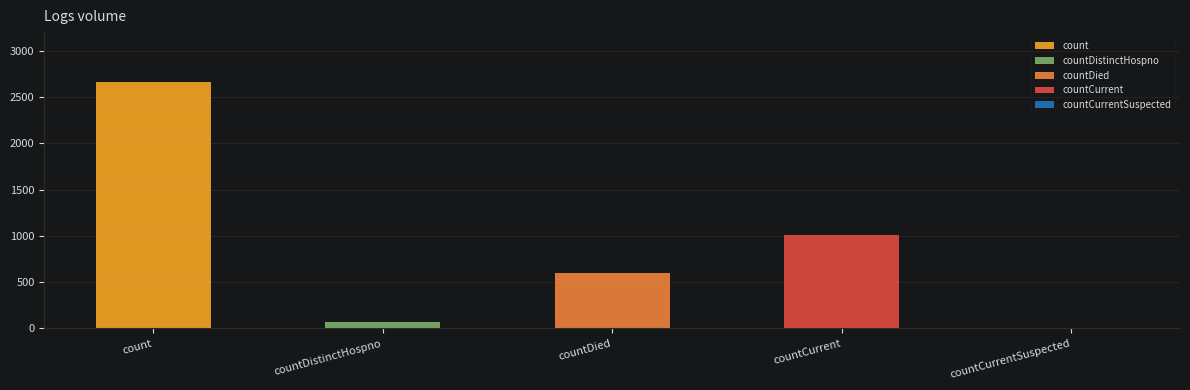

What is the ratio of the value at countDied to the value at countCurrent?

0.6